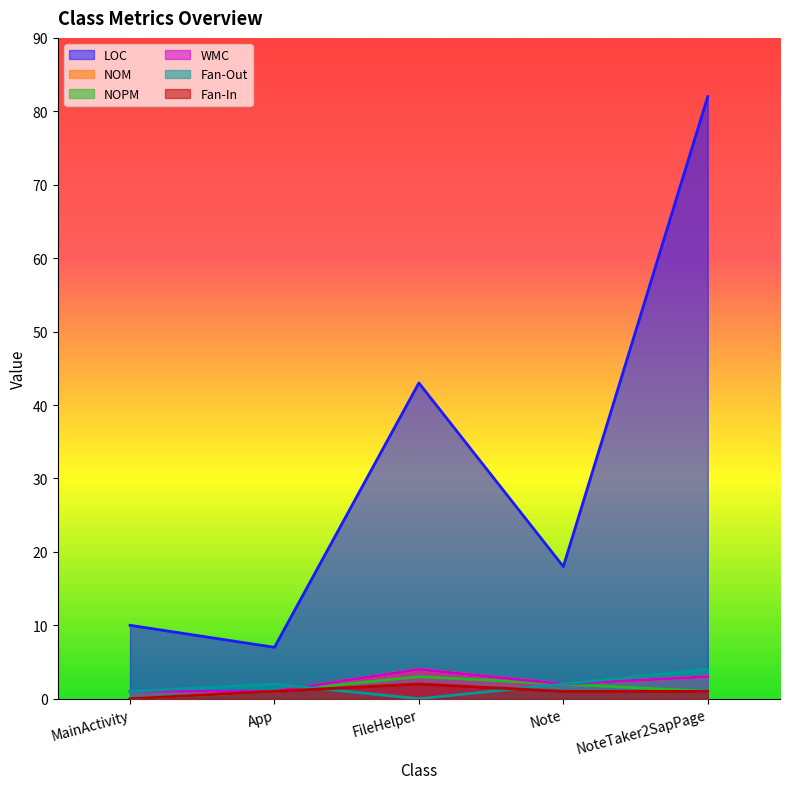

Which has a higher value, Note or MainActivity?

Note